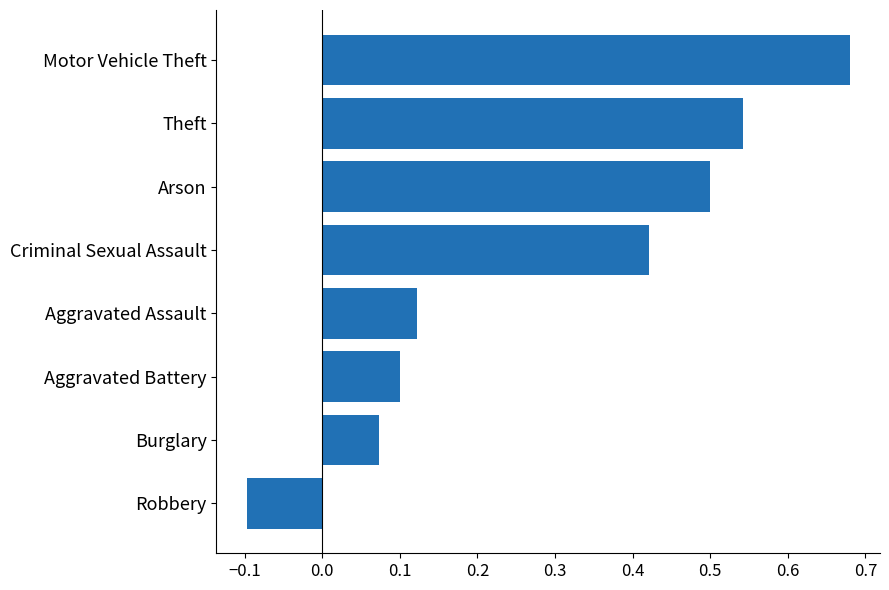

Where is the data nearest to the value 0?

Burglary